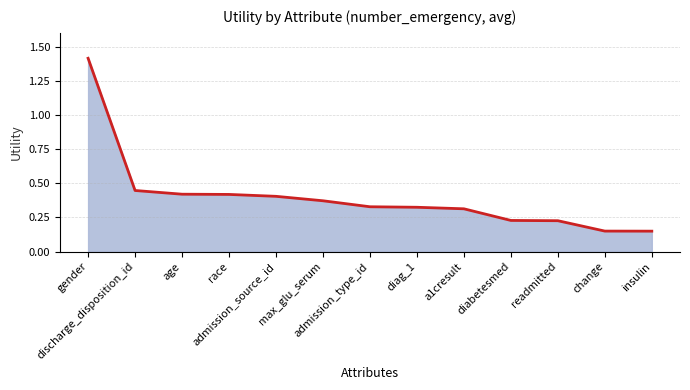

Is it true that the value at max_glu_serum is 0.4?

True